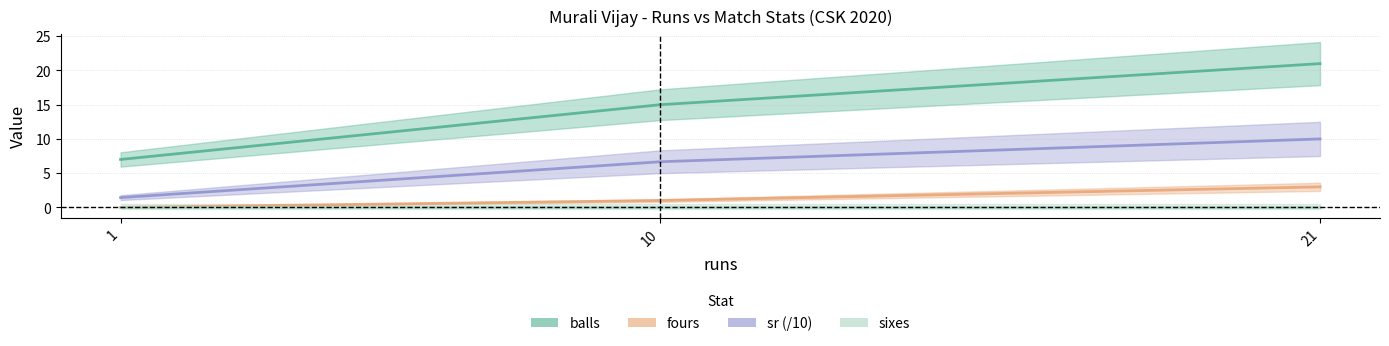

True or false: sixes has a value of 0.0 at 21.

True